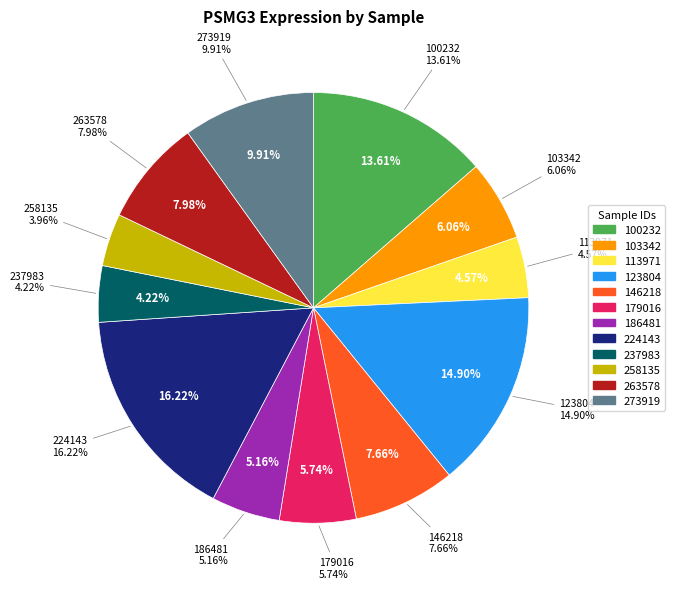

Between 273919 and 123804, which is larger?

123804